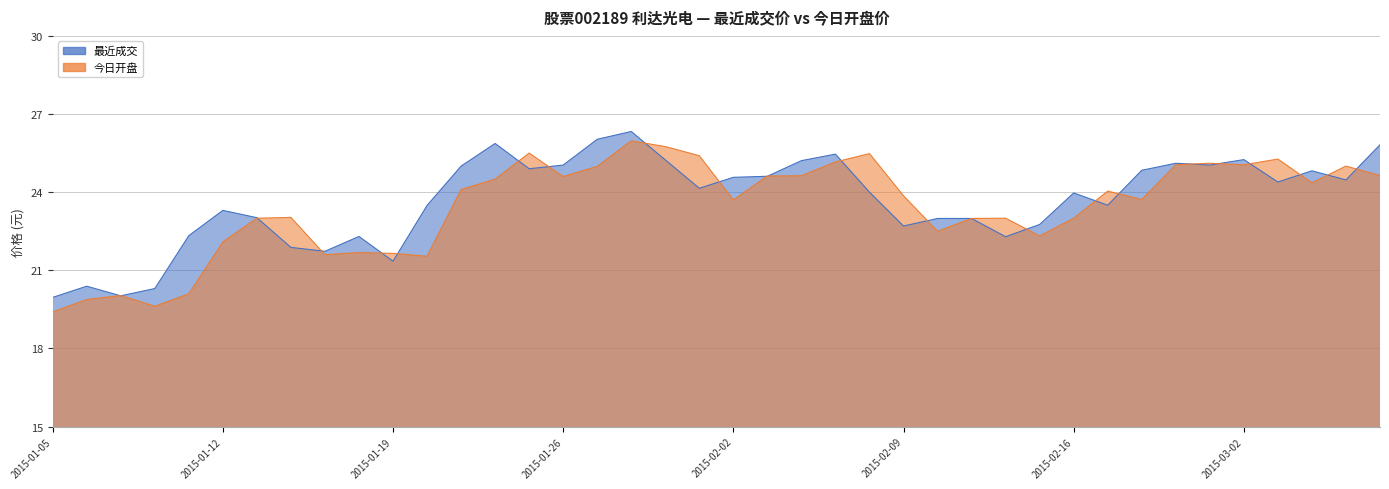

How many lines are shown in the chart?

2